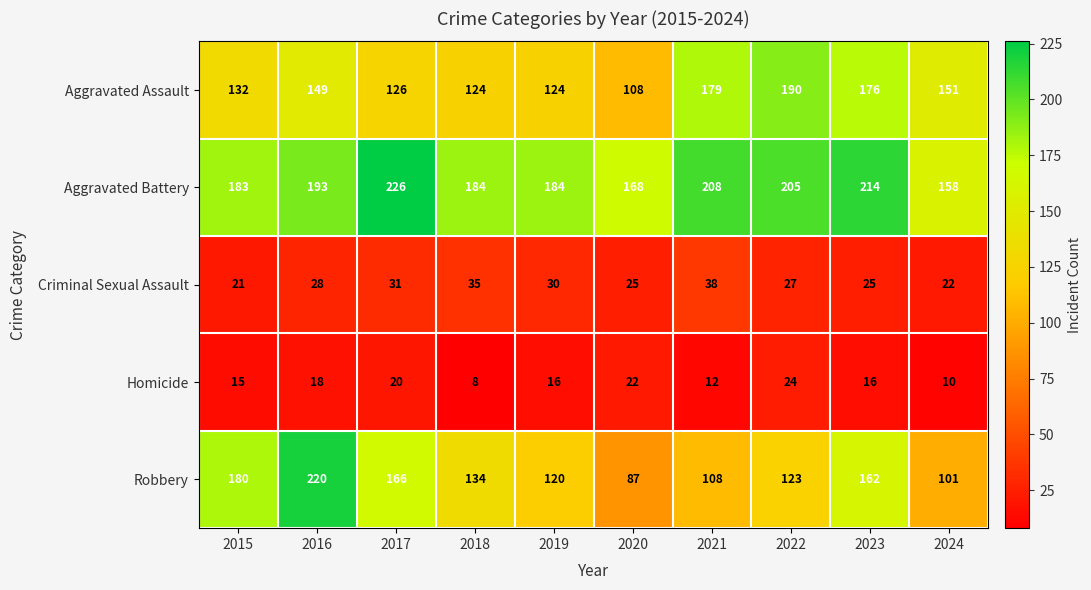

What is the difference between the second highest and second lowest values in the Robbery series?

79